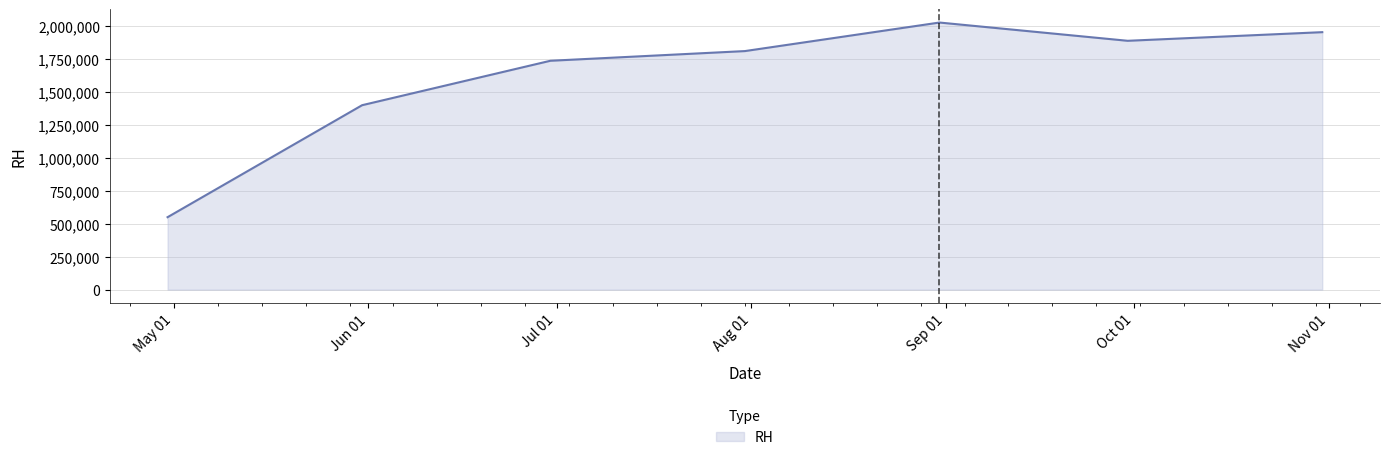

What is the difference between the maximum and minimum values?

1476500